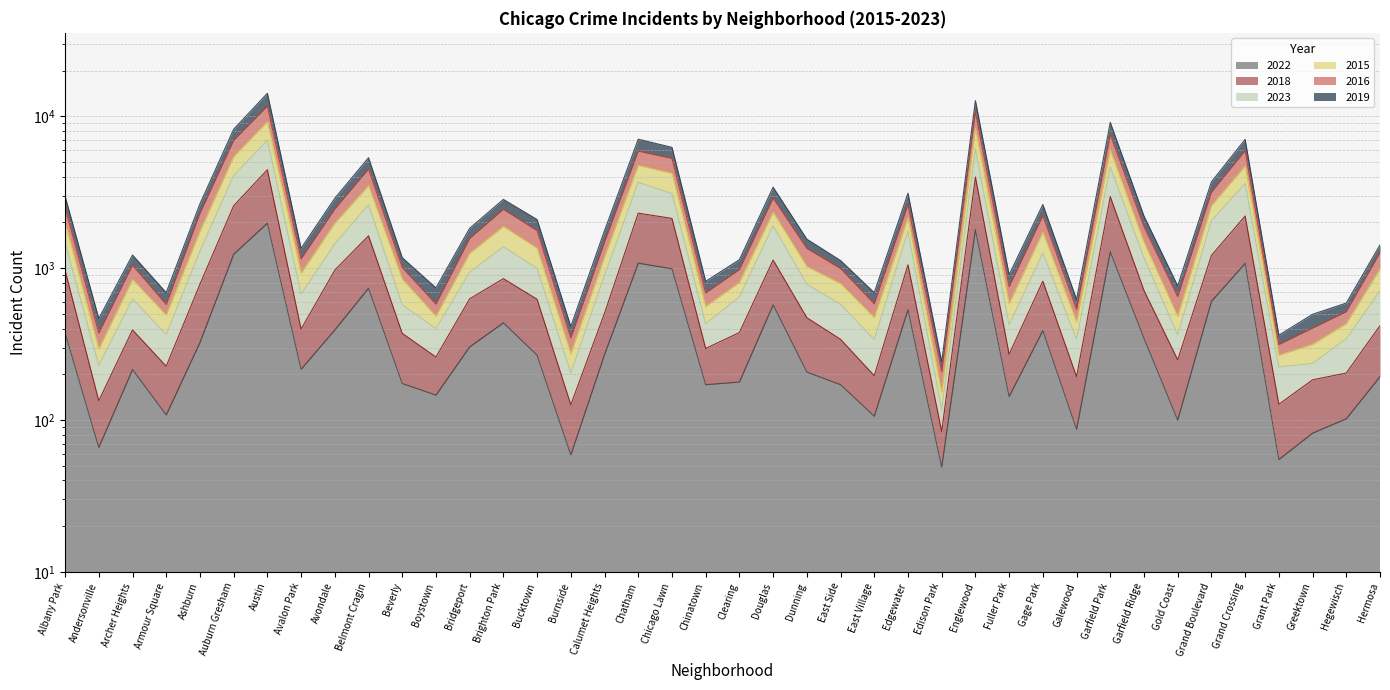

What is the difference between the highest and lowest values at Ashburn?

2327